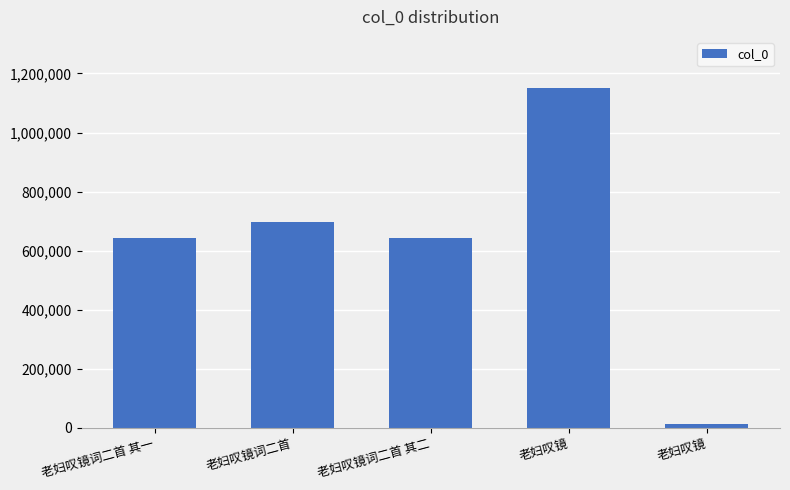

What is the label of the 3rd bar from the right?

老妇叹镜词二首 其二